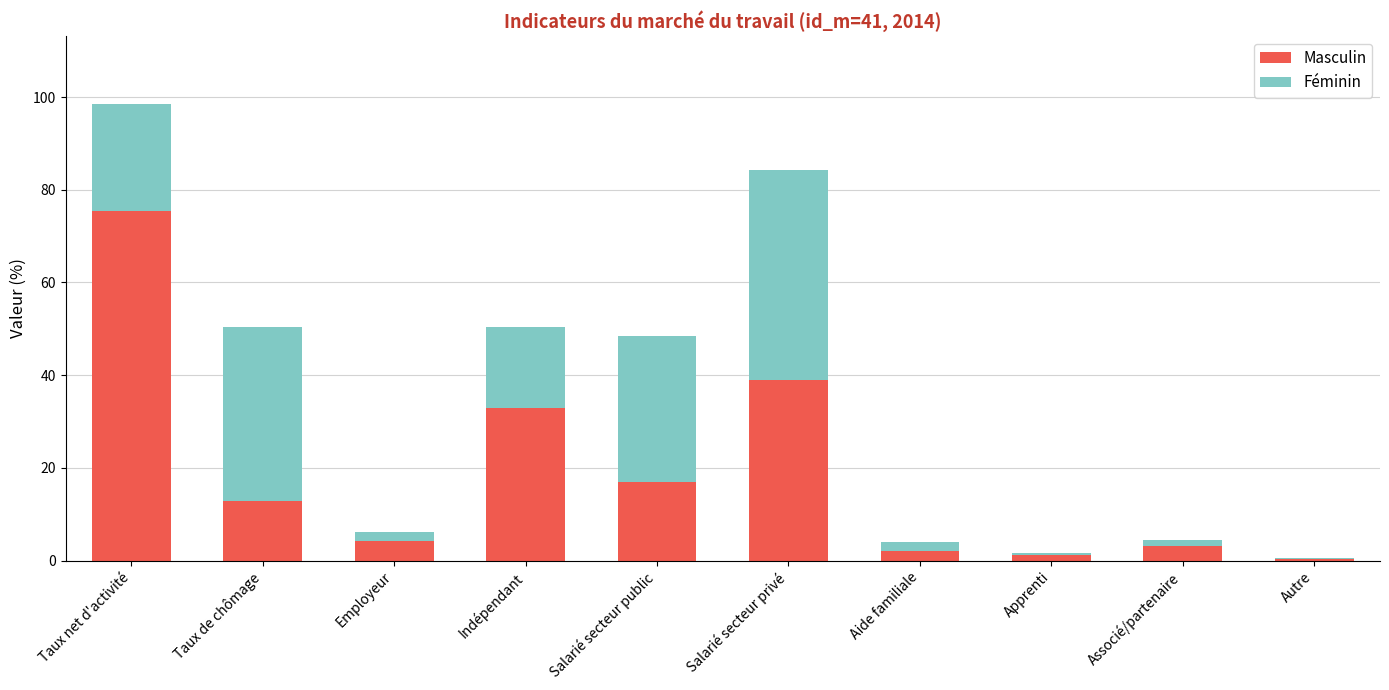

What is the sum of all Masculin values?

188.2